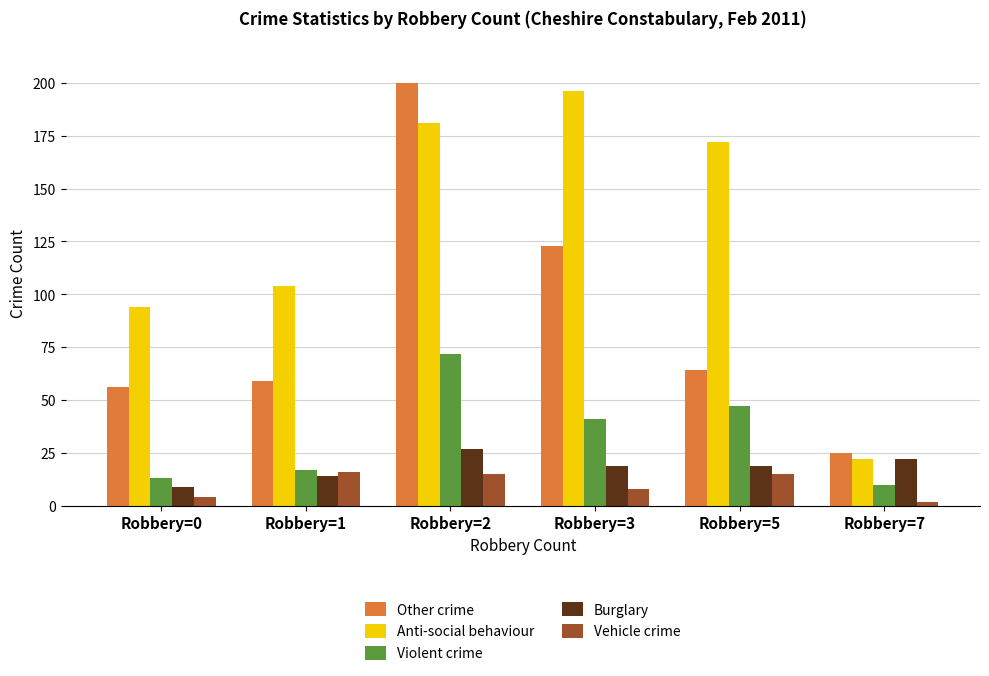

At which label does Burglary reach its peak?

Robbery=2